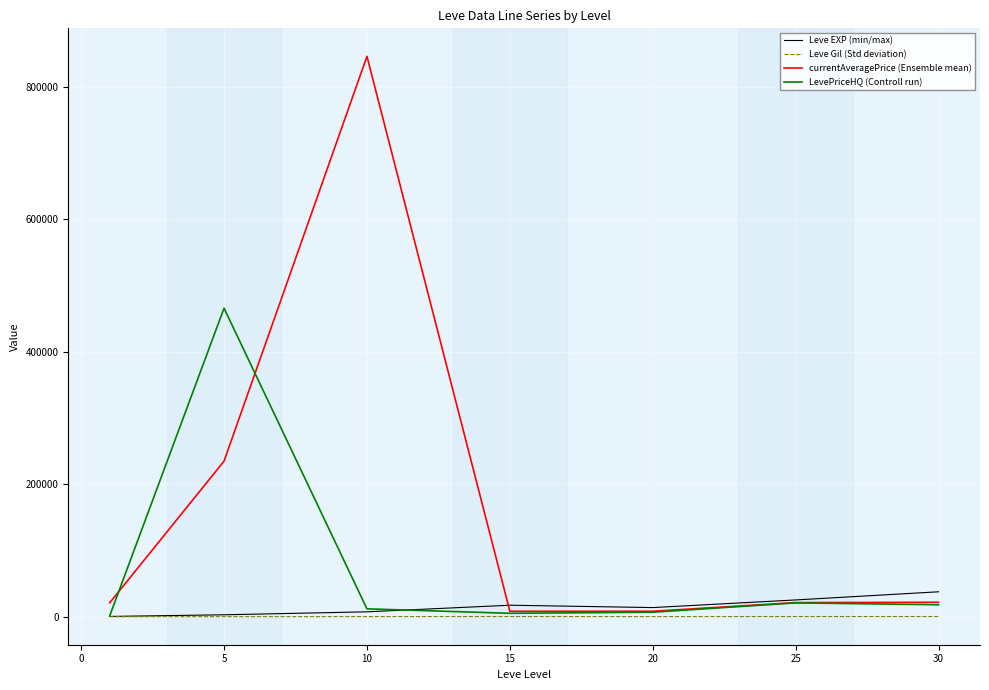

Which series has the largest range (max minus min)?

currentAveragePrice (Ensemble mean)